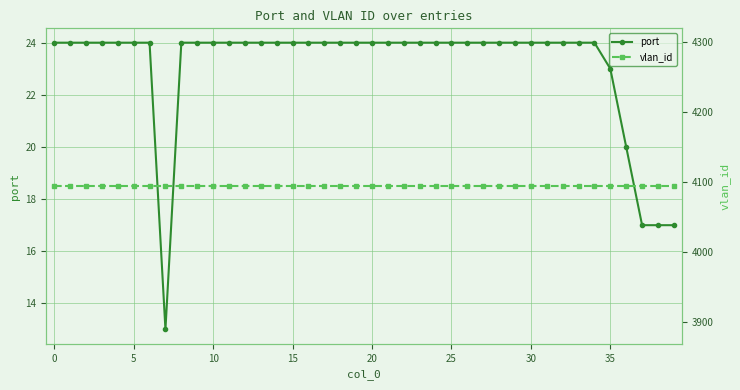

What is the total value across all series at 34?

4118